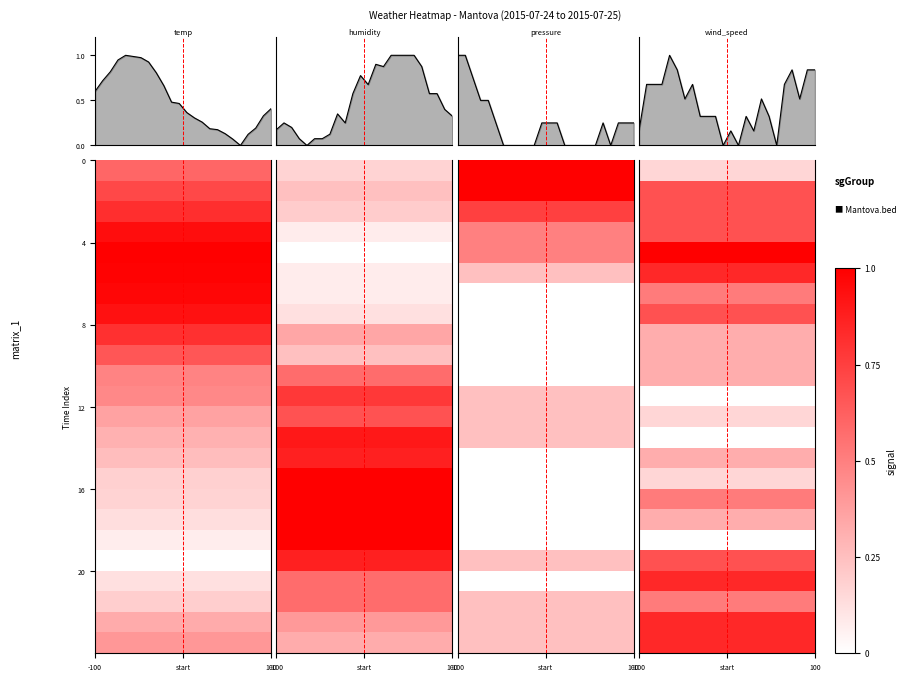

How many data points in temp are above 0?

23